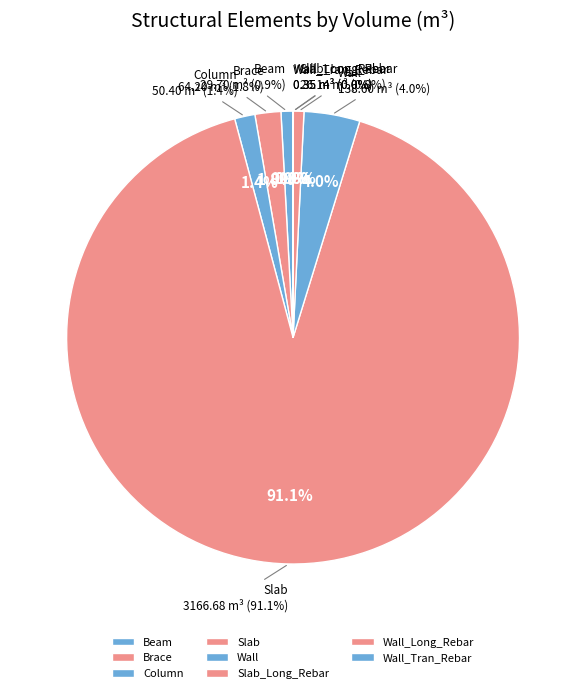

Does Wall_Tran_Rebar account for over 50% of the chart?

No